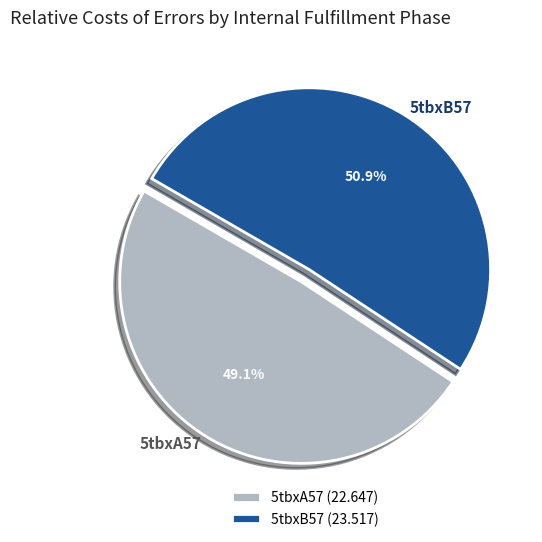

Does 5tbxA57 account for over 50% of the chart?

No